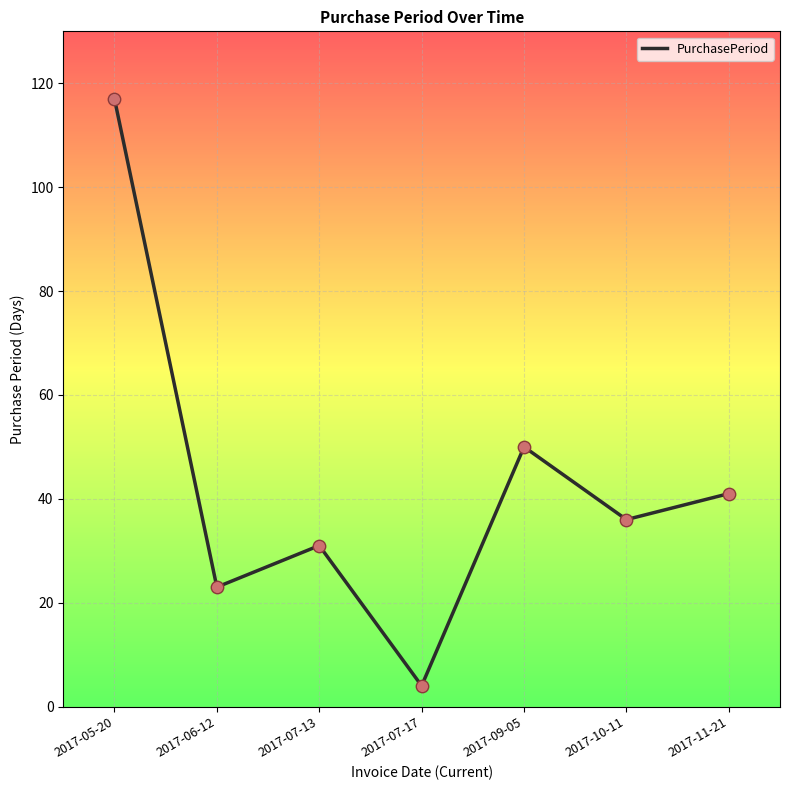

What is the change in value from 2017-07-13 to 2017-11-21?

+10